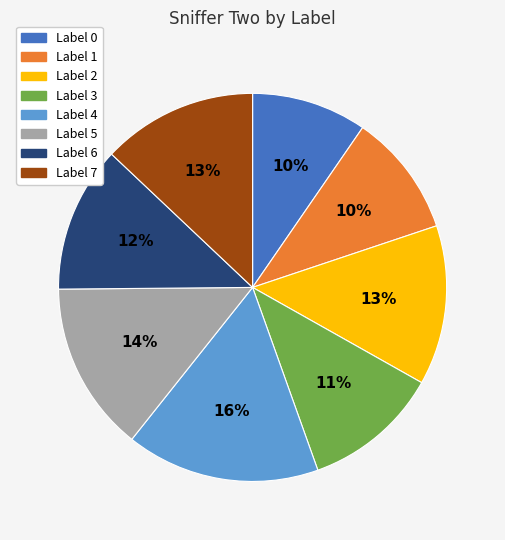

What percentage is the Label 0 slice, to the nearest percent?

10%